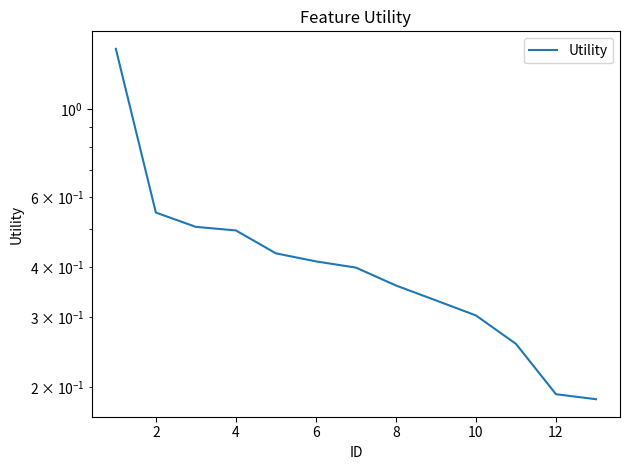

Reading left to right, extract all data points from this chart.

1.4	0.5	0.5	0.5	0.4	0.4	0.4	0.4	0.3	0.3	0.3	0.2	0.2